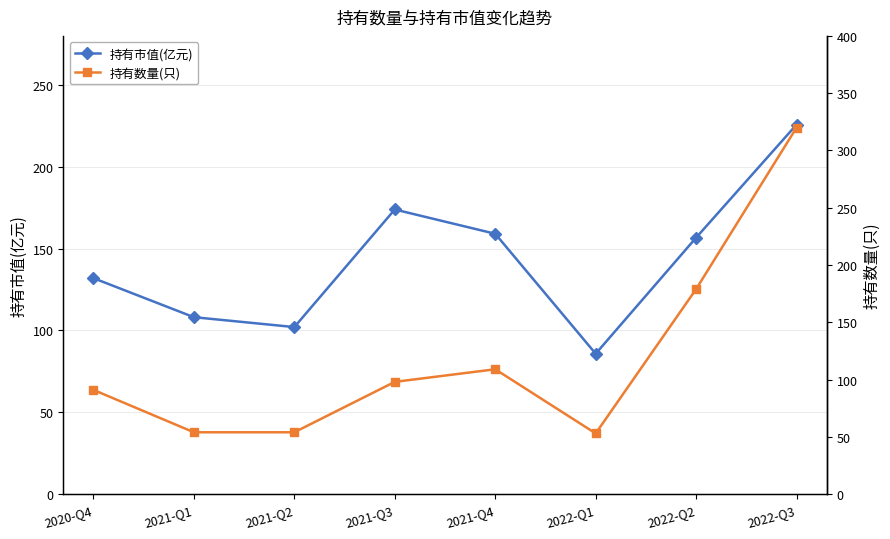

What is the difference between the 持有数量(只) values at 2021-Q3 and 2022-Q1?

45.0